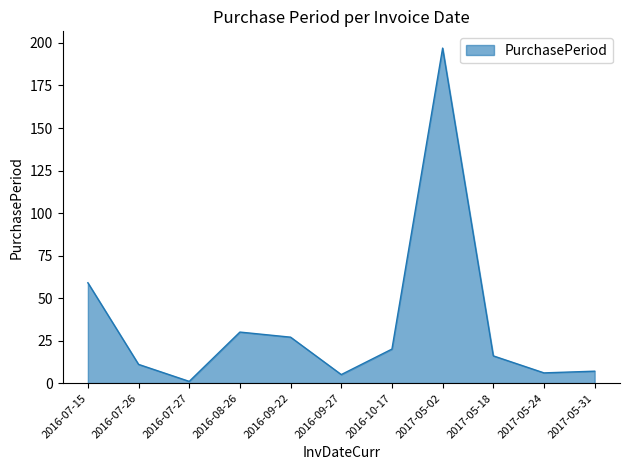

What is the difference between the values at 2017-05-31 and 2017-05-18?

9